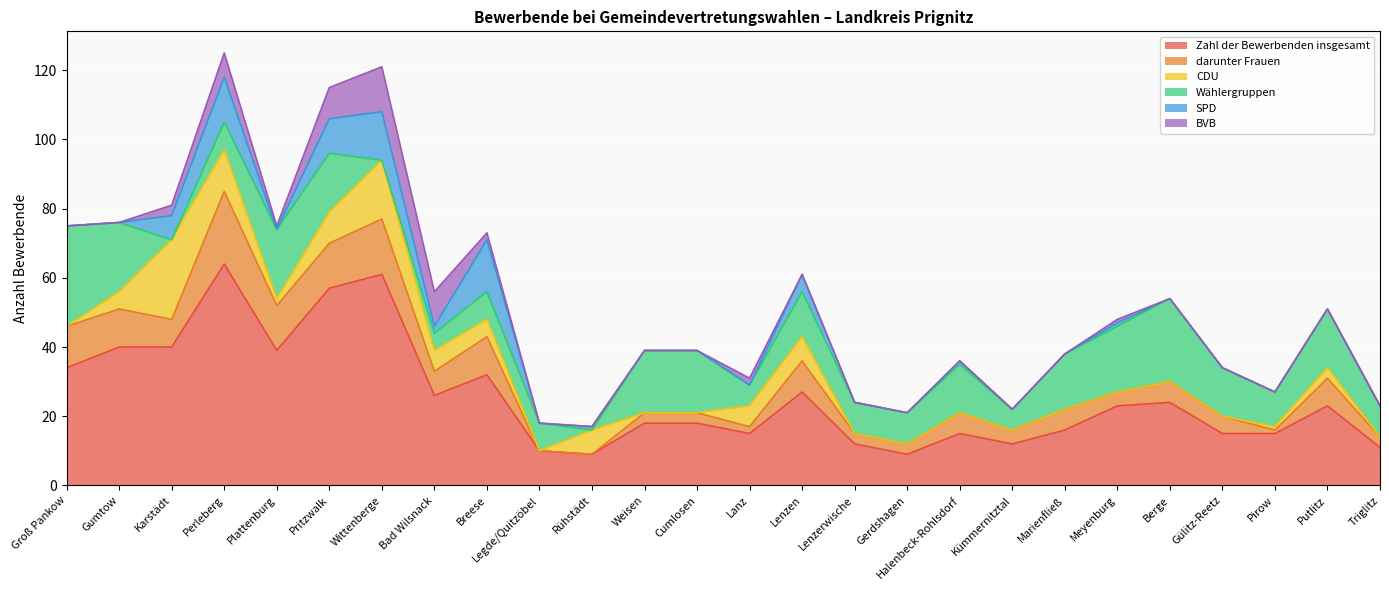

How many data points in darunter Frauen are above 6?

11